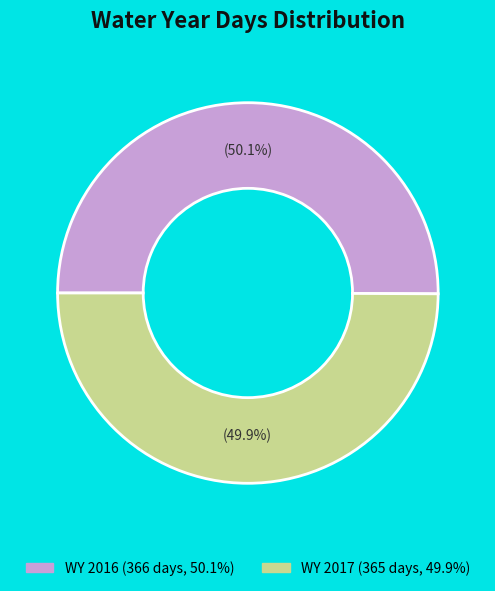

Does any single category account for the majority?

Yes